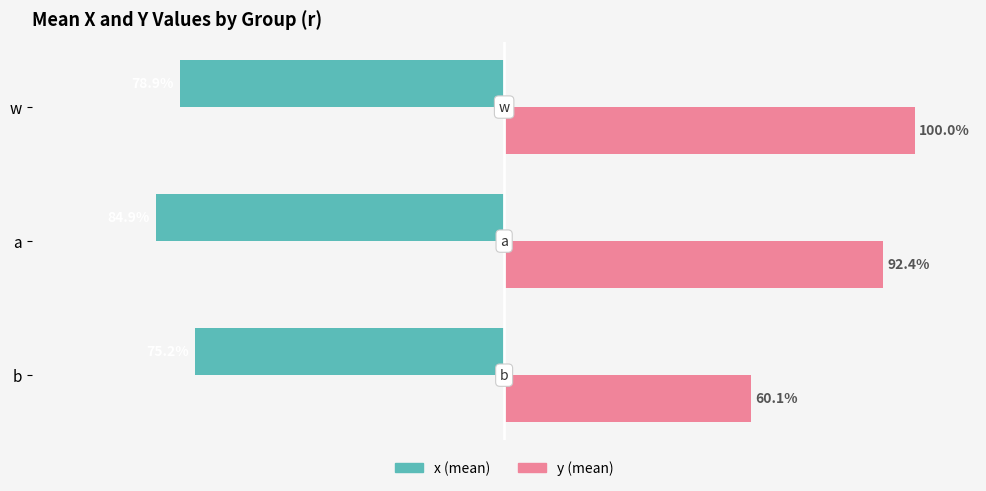

At which category is the sum across all series the highest?

w